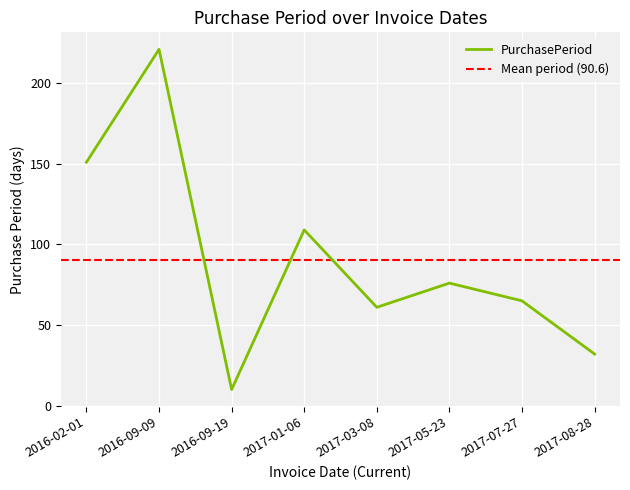

Where is the first local minimum?

2016-09-19